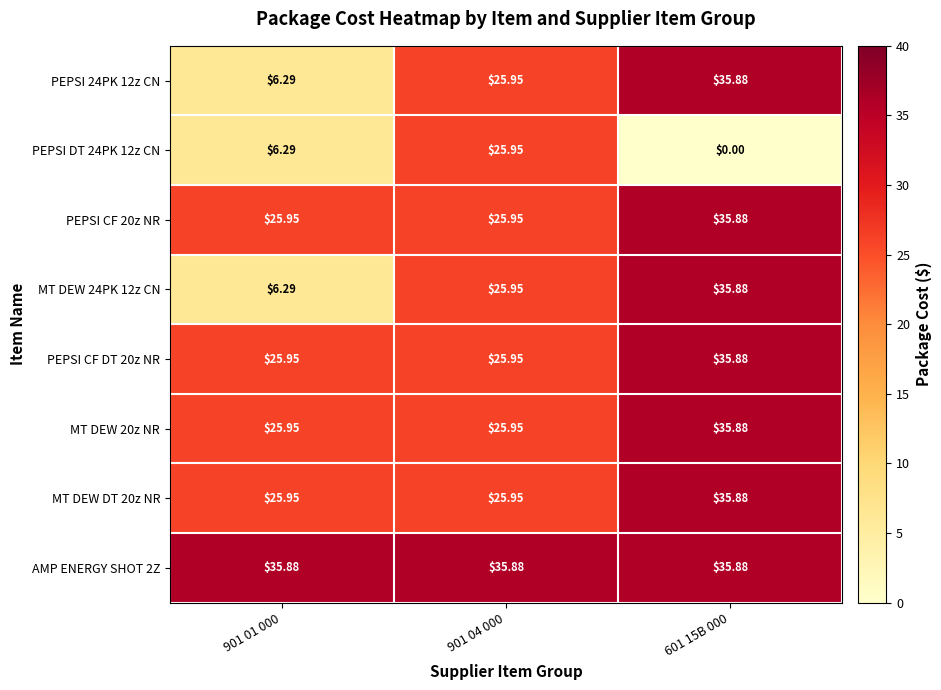

Is the value of AMP ENERGY SHOT 2Z at 901 04 000 greater than the value of MT DEW 24PK 12z CN at 901 01 000?

Yes